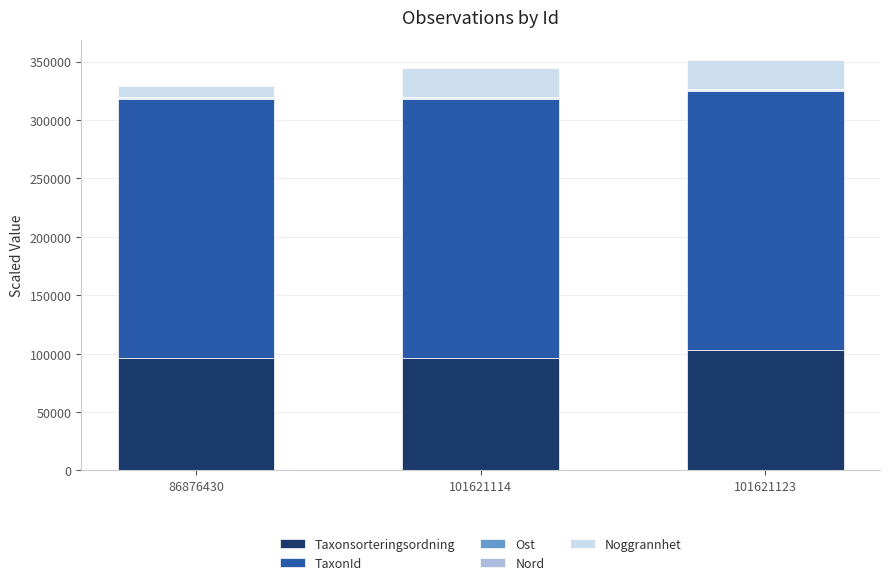

What is the maximum value for Taxonsorteringsordning?

103250.0